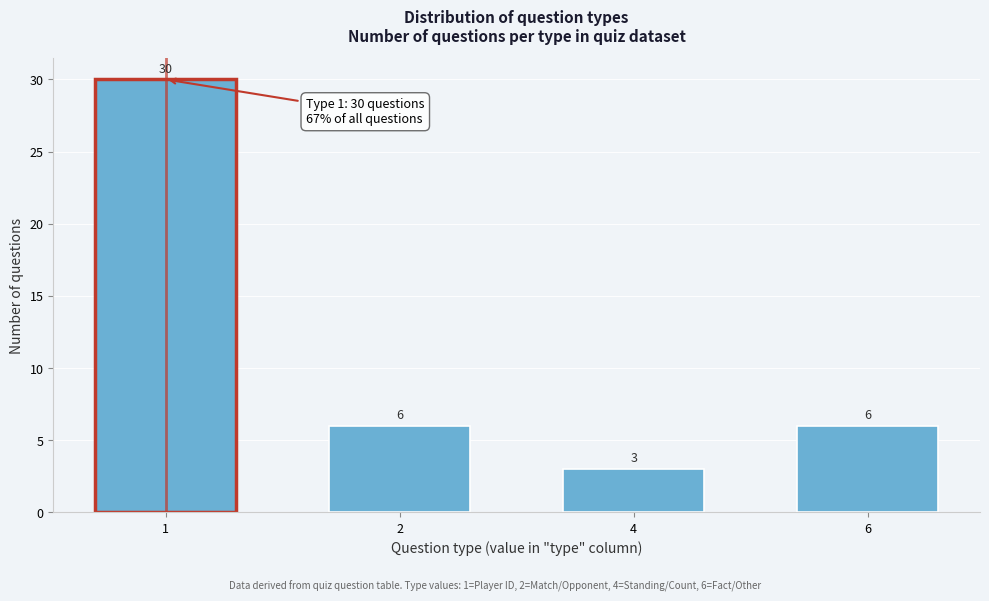

Reading left to right, transcribe all the data shown in this chart.

30	6	3	6